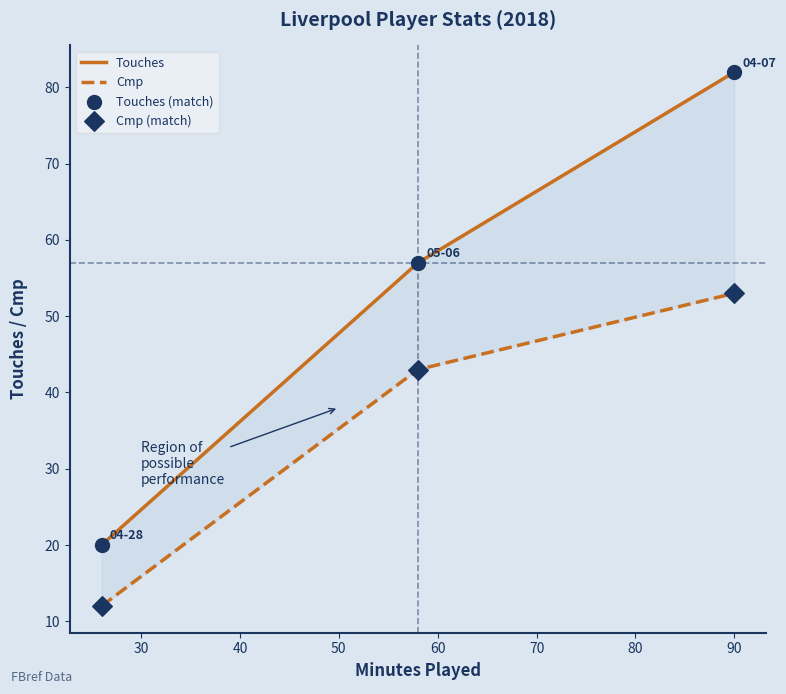

Is the value of Cmp at 2018-05-06 greater than the value of Touches at 2018-05-06?

No